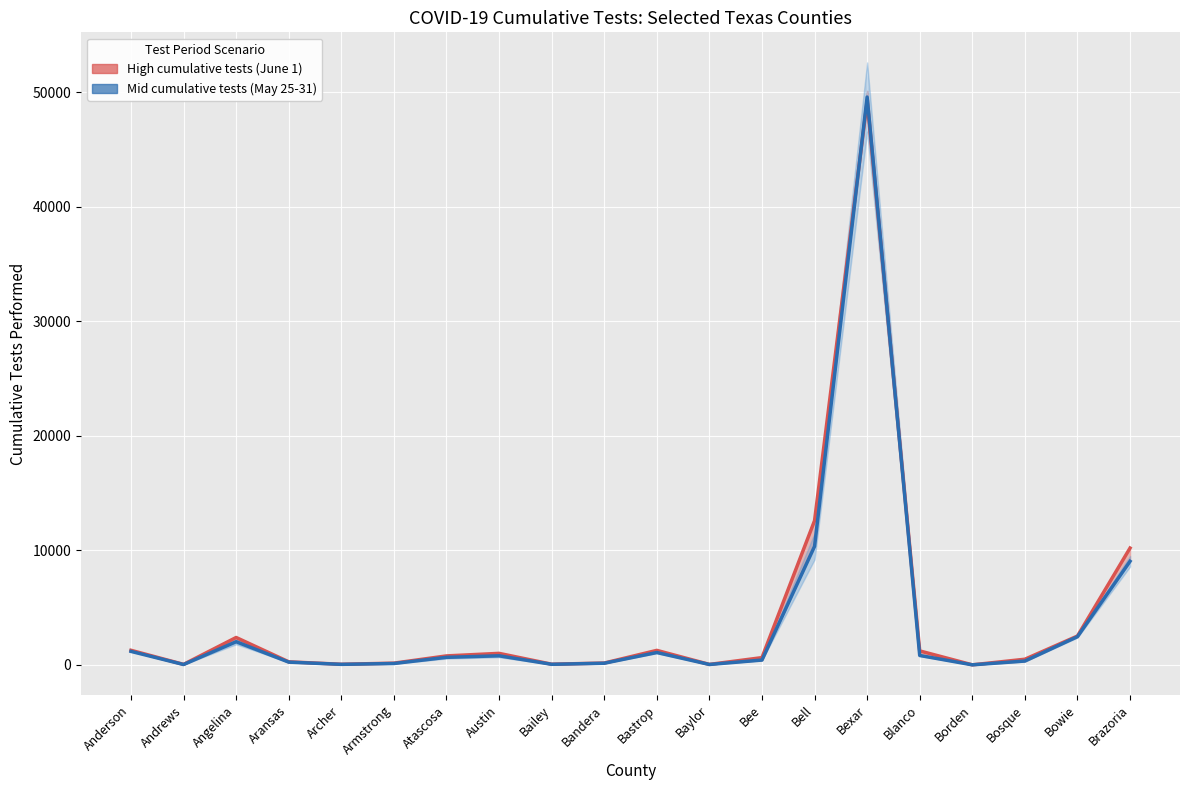

What are all the series names shown in the legend?

High cumulative tests (June 1), Mid cumulative tests (May 25-31)